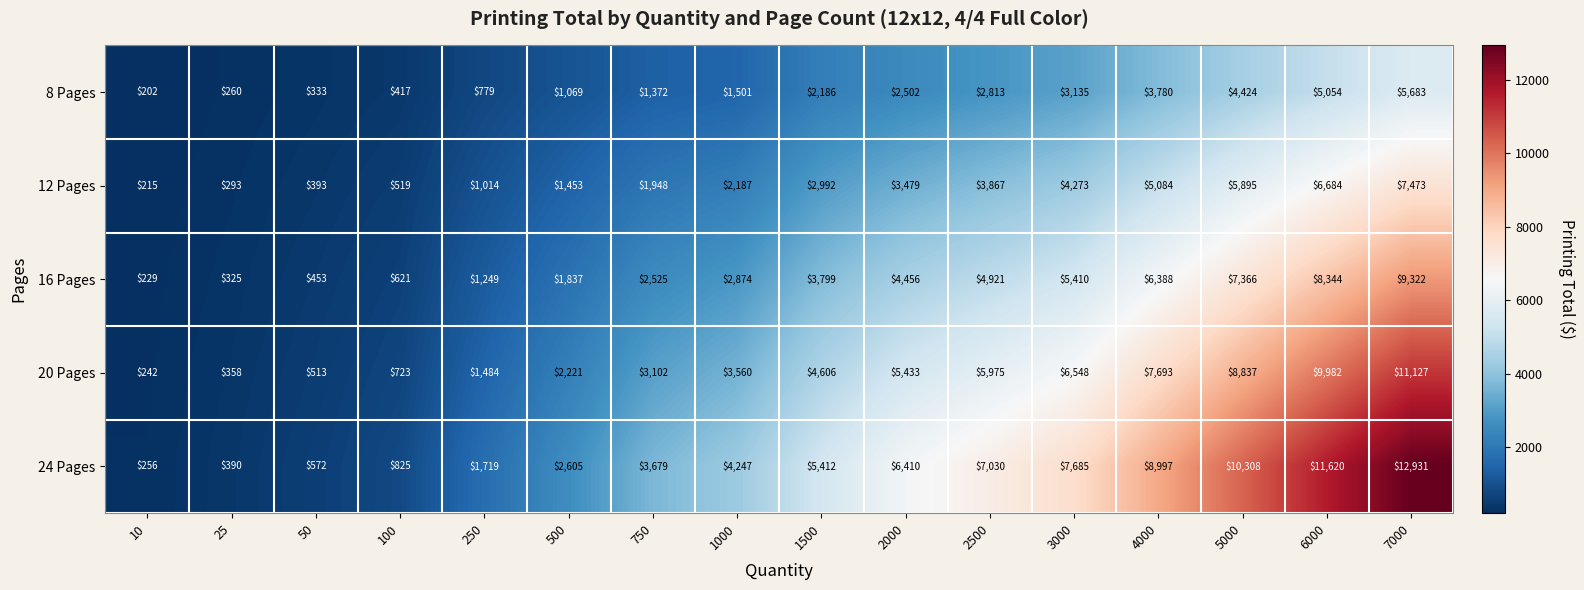

What is the spread (max minus min) of values at 50?

239